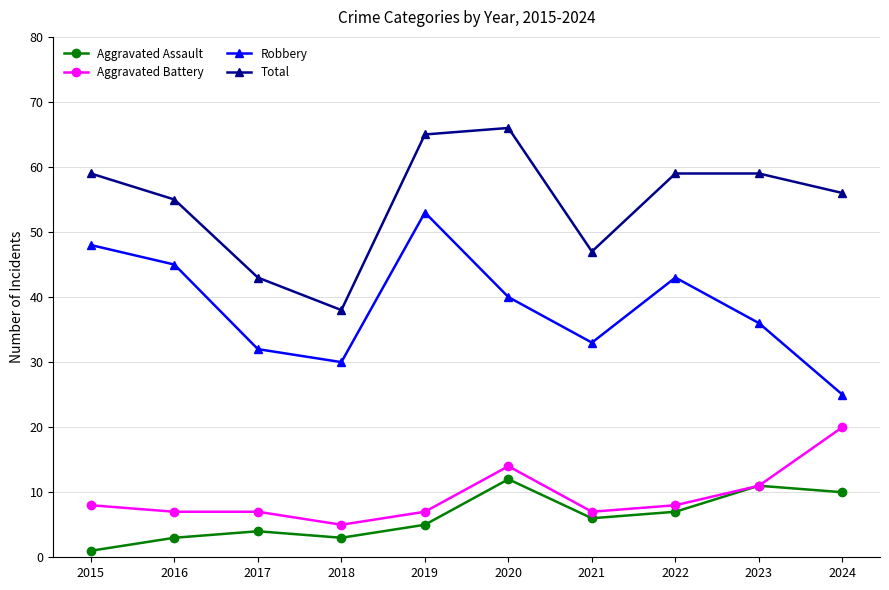

What is the total value across all series at 2020?

132